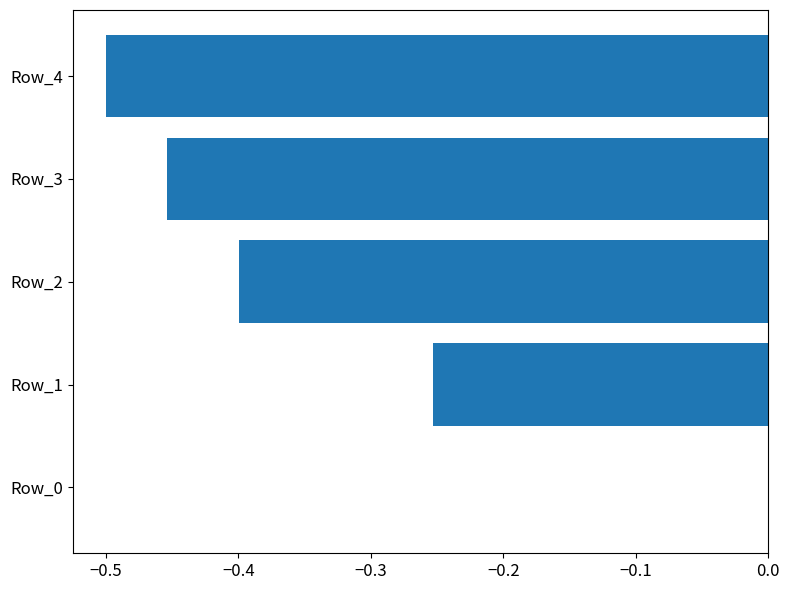

What is the sum of all values?

-1.6